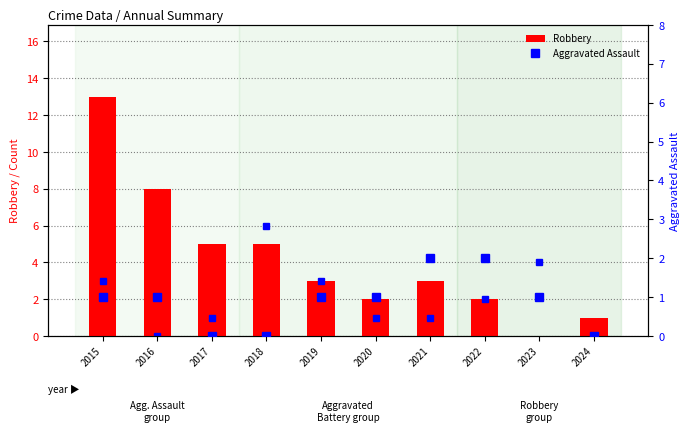

Which has a higher value, 2022 or 2020?

2022